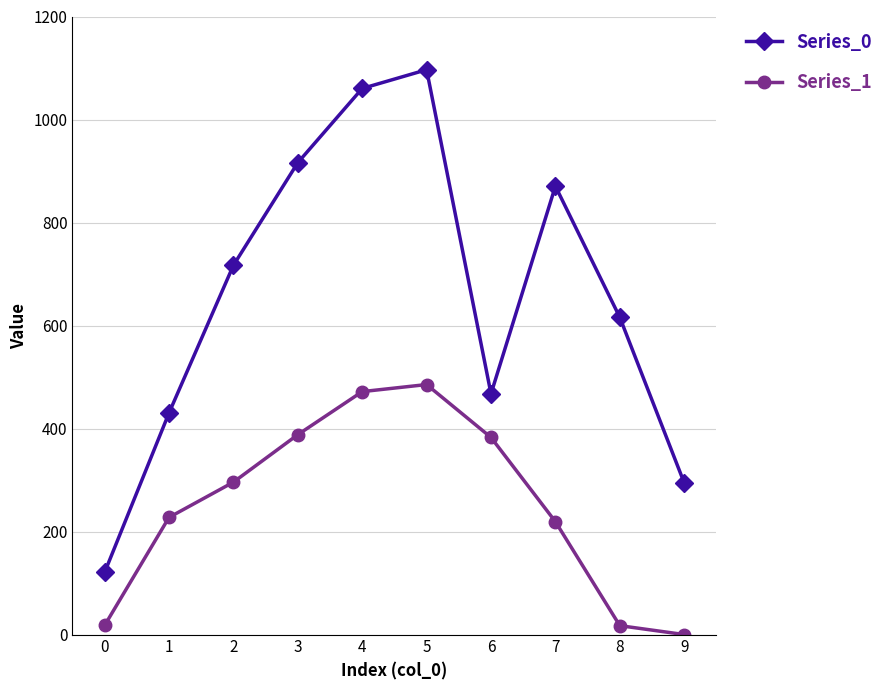

True or false: Series_1 and Series_0 intersect in this chart.

False